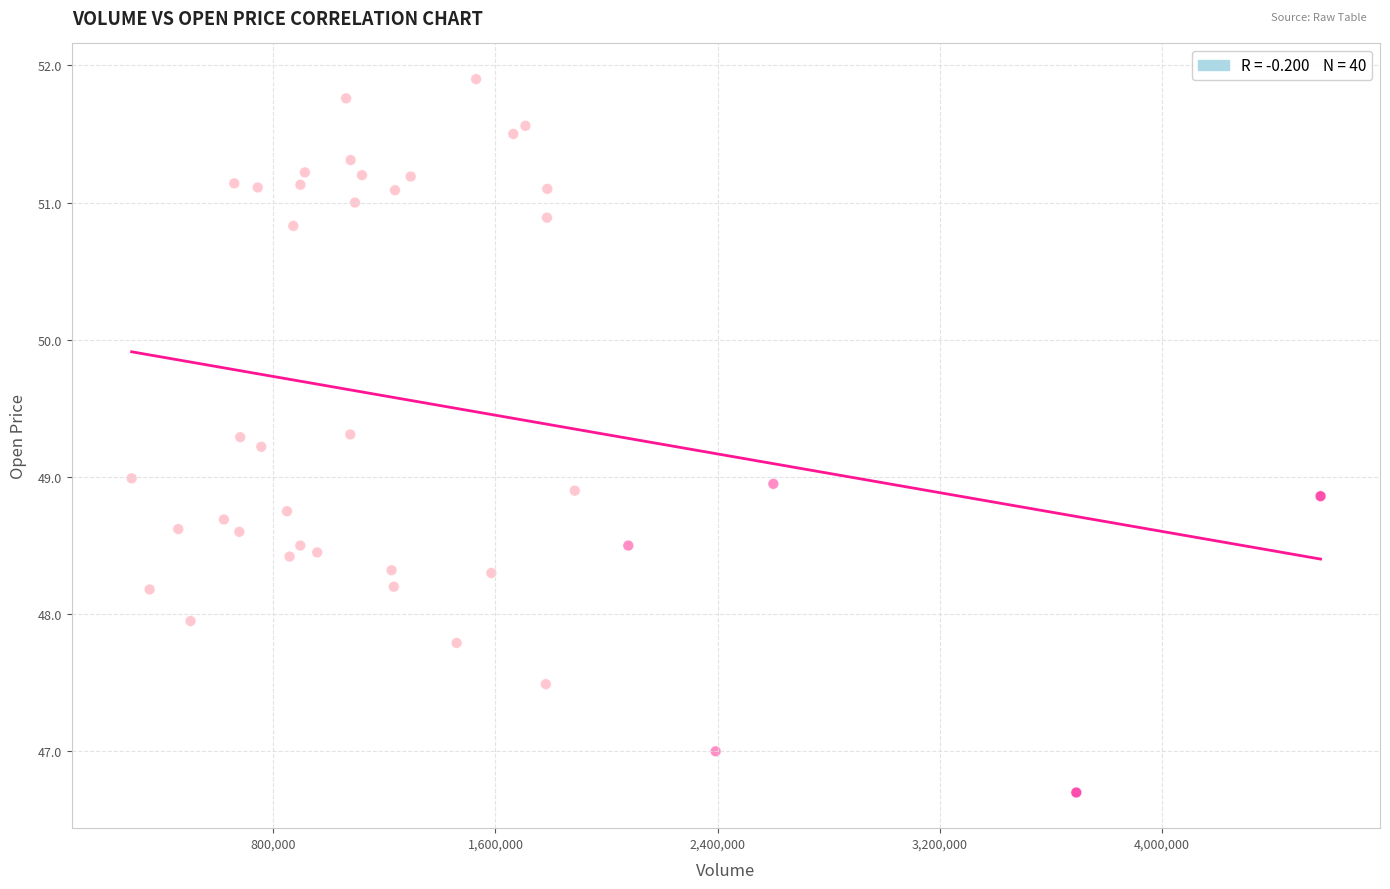

What is the range of Y values (max minus min)?

5.2